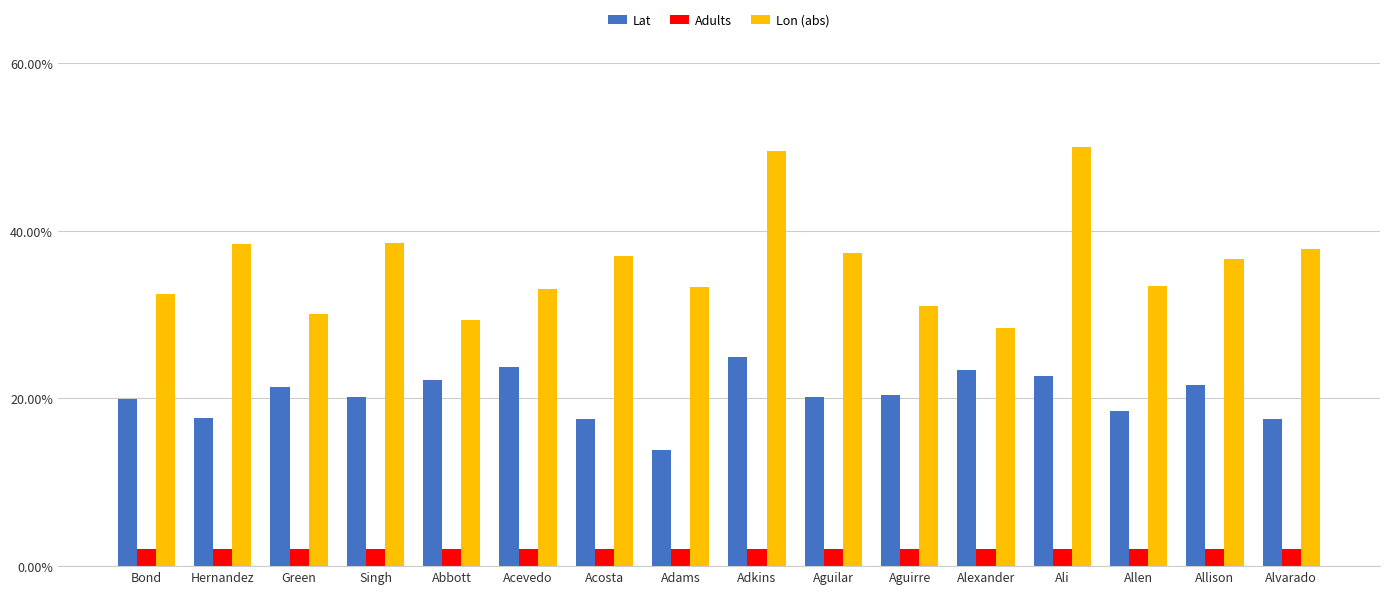

How many bars are there in total?

48